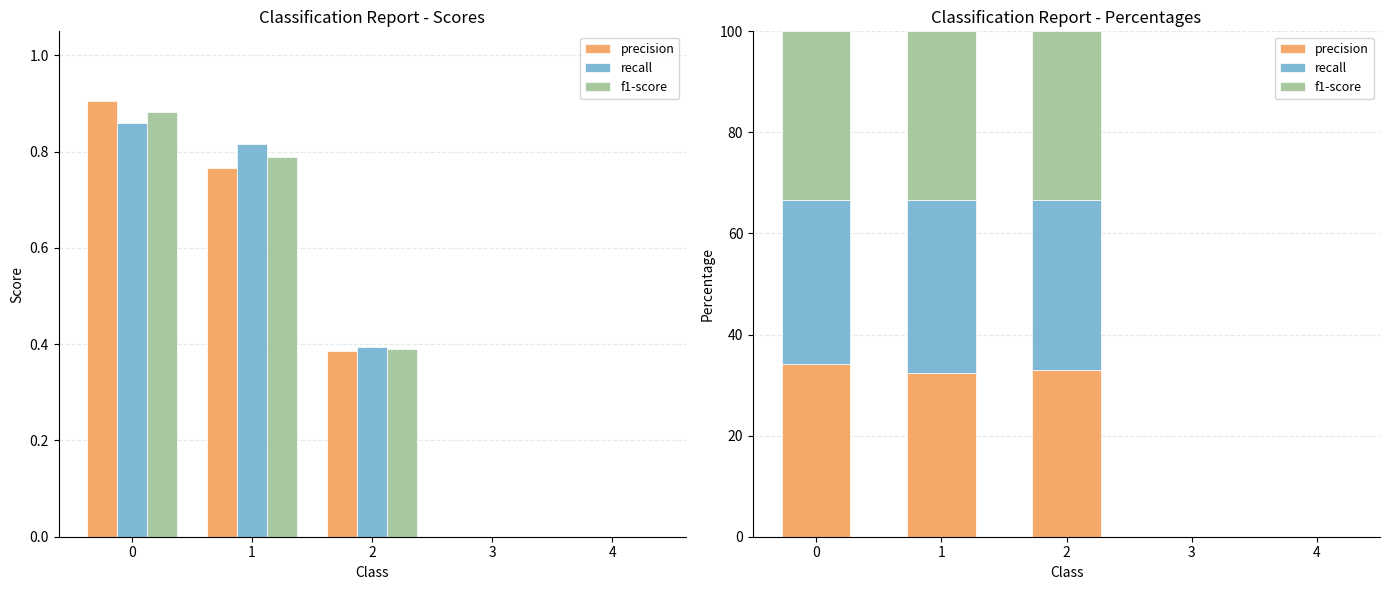

How many groups of bars are there?

5